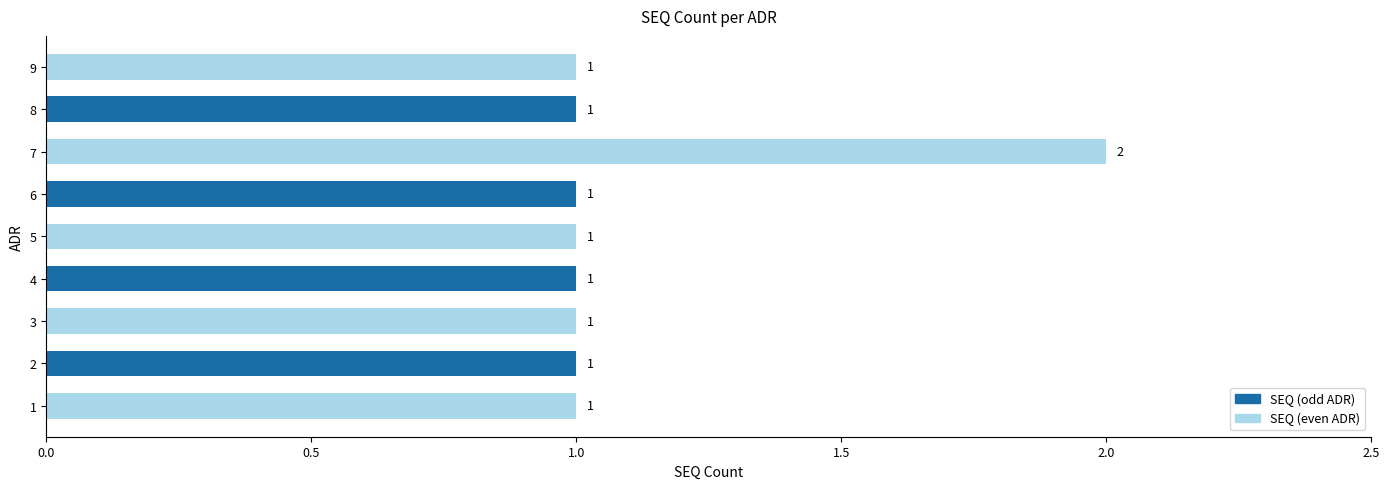

What is the sum of the values at 1 and 7?

3